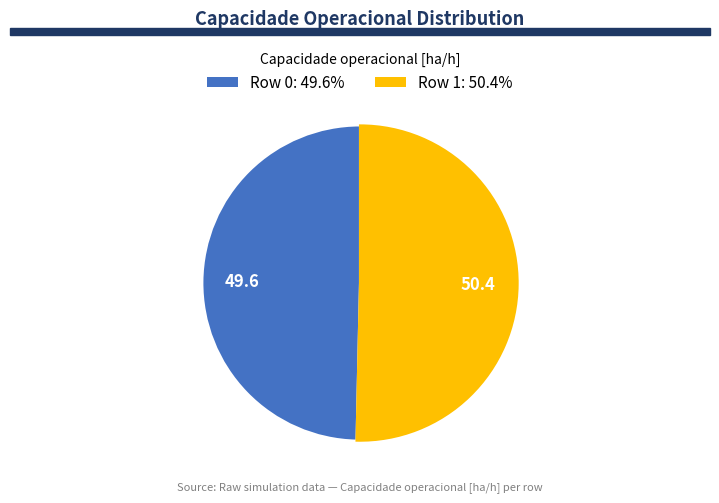

Which slice is the smallest?

Row 0